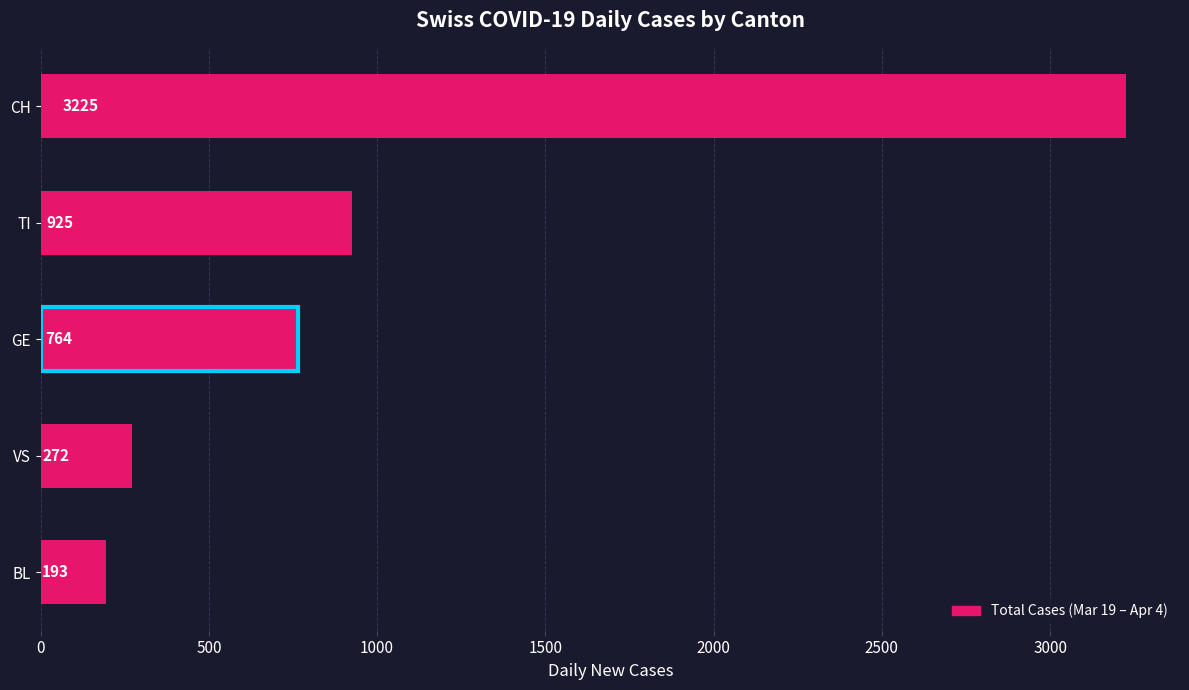

What is the difference between the second highest and second lowest values?

653